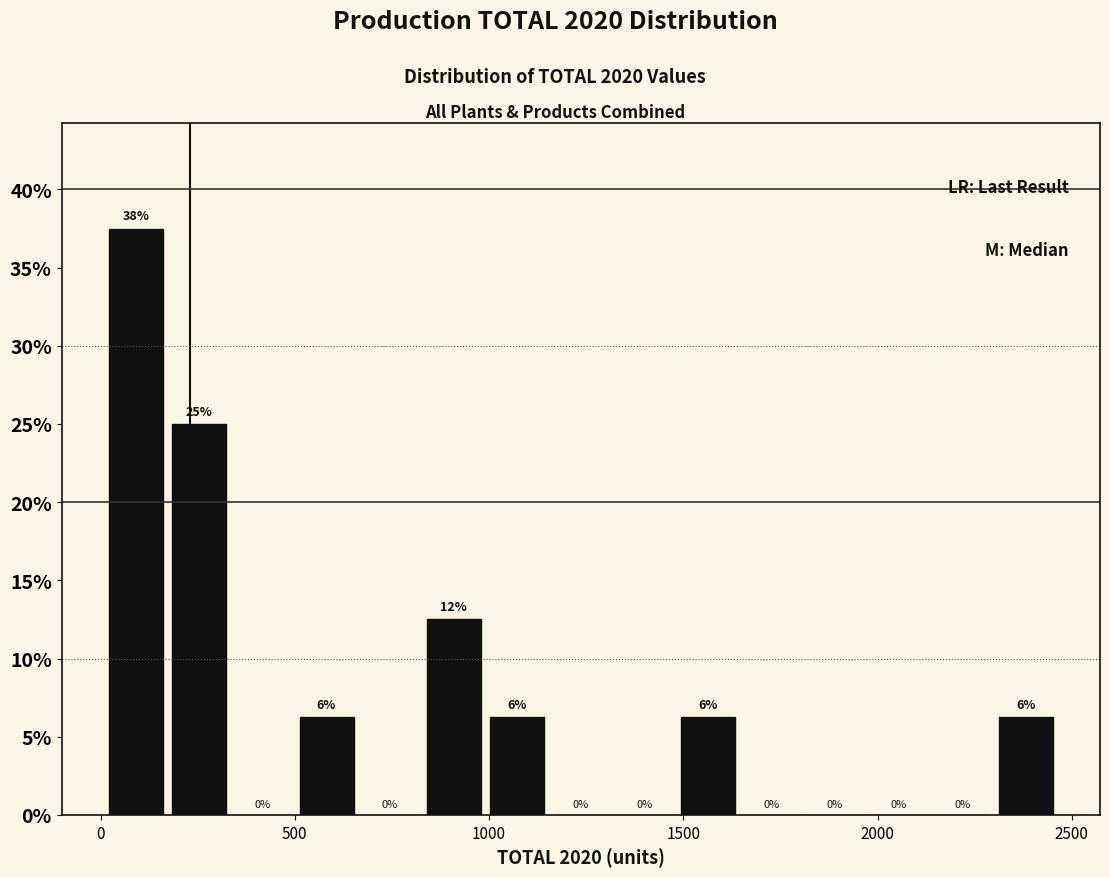

Around what value on the x-axis is the tallest bar? Give the approximate position of its centre, as read against the axis.

100